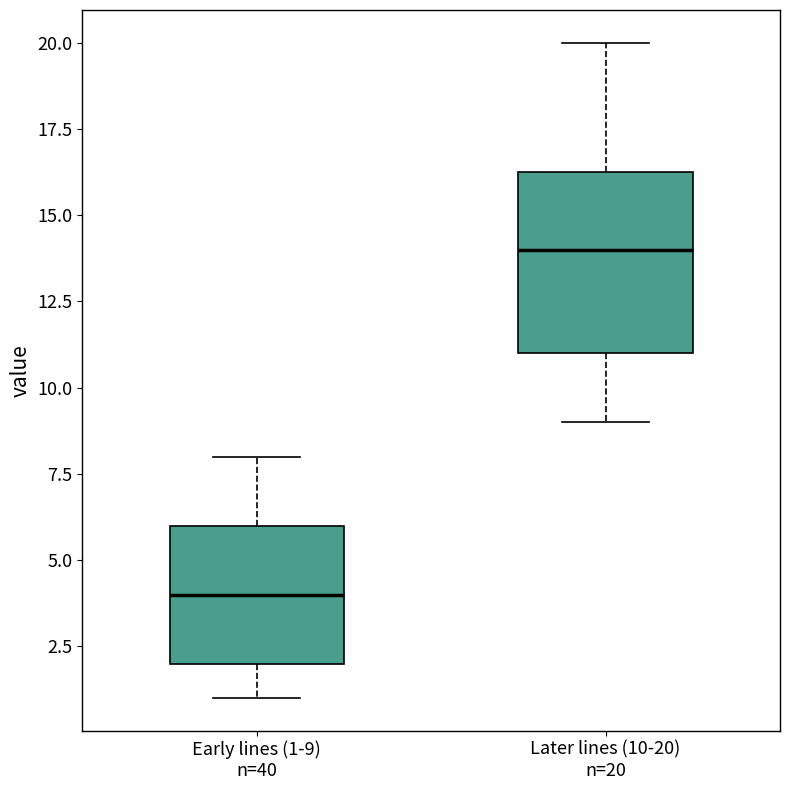

Comparing the boxes themselves (not the whiskers), which one is the tallest?

Later lines (10-20) n=20